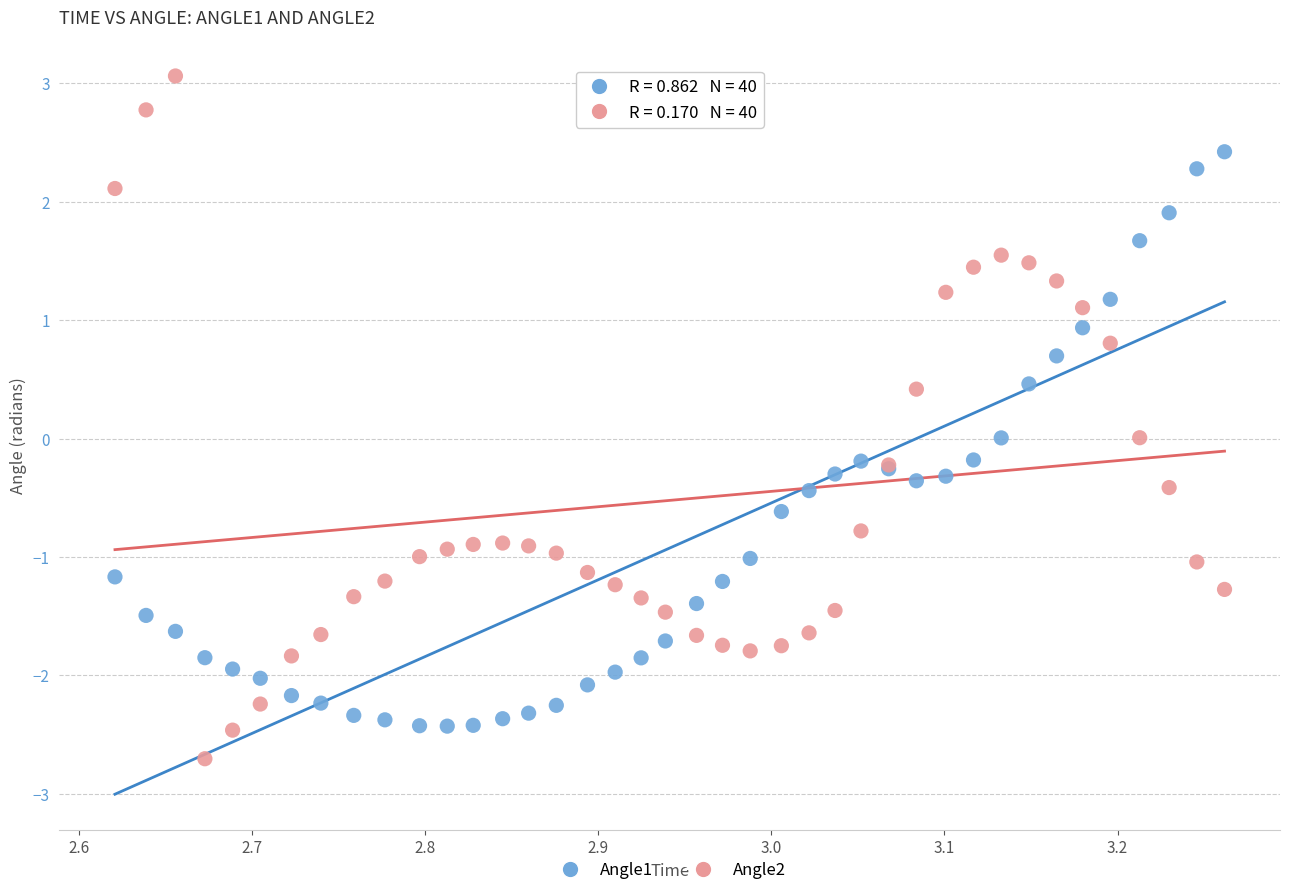

What are all the series names shown in the legend?

Angle1, Angle2